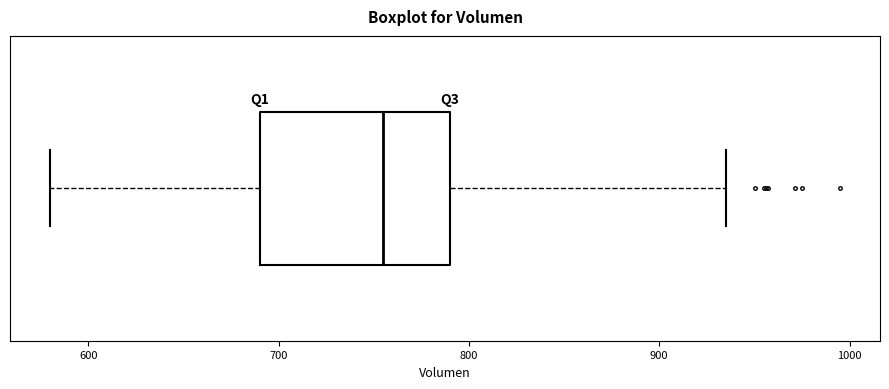

Where does the left whisker of the box end on the x-axis? The values are not printed on the chart, so give them approximately, as read against the axis.

580